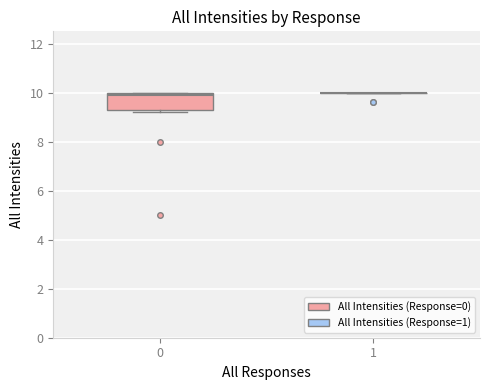

Reading left to right, transcribe this box plot: for each box, give where its median line is, the range the box spans, and where its two whiskers end, as read against the y-axis. The values are not printed on the chart, so give them approximately, as read against the axis.

0: median 10.0 (just below the box's upper edge), box 9.4 to 10.0, whiskers 9.2 to 10.0
1: box collapsed to a line at 10.0, whiskers 10.0 to 10.0